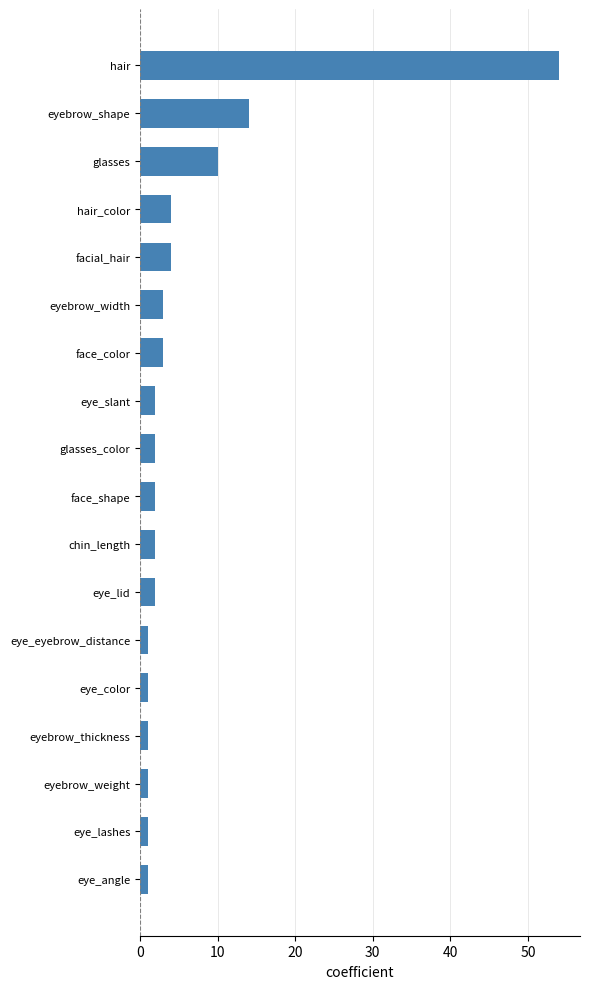

What is the difference between the second highest and minimum values?

13